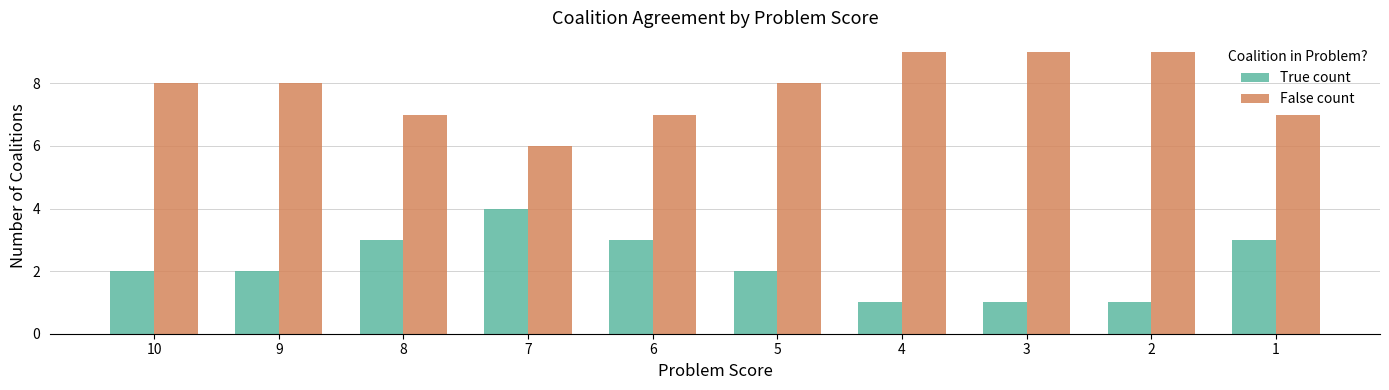

Rank the series by their maximum value, from lowest to highest.

True count, False count